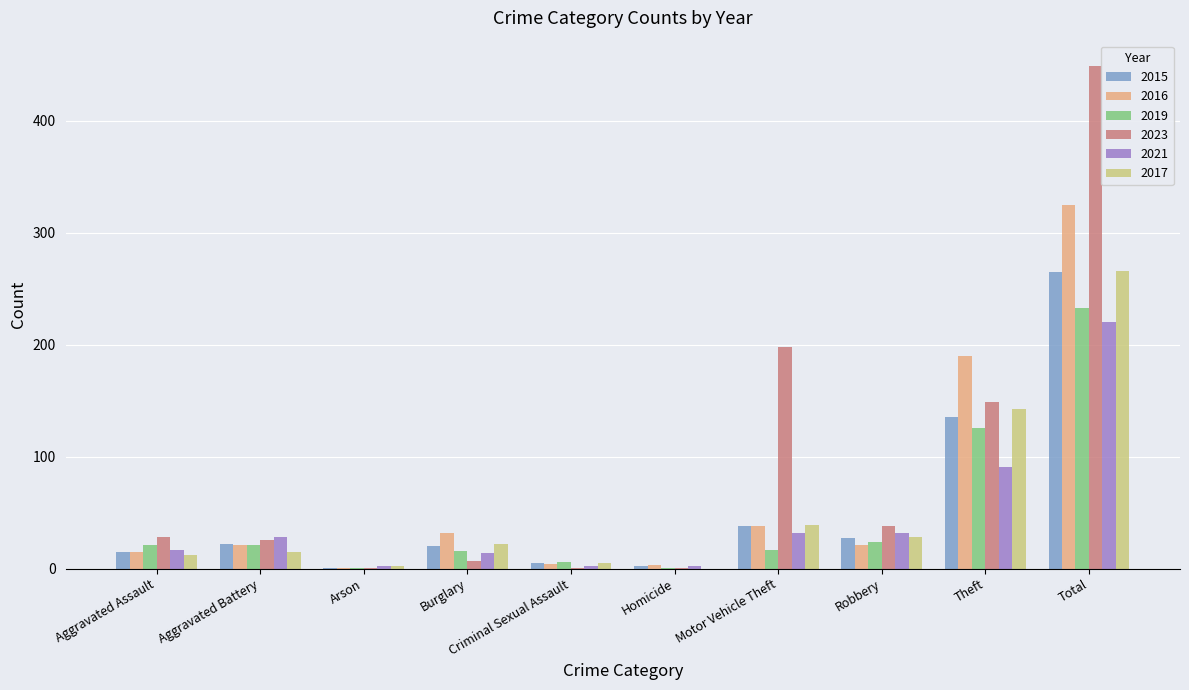

What is the difference between the 2015 values at Criminal Sexual Assault and Homicide?

3